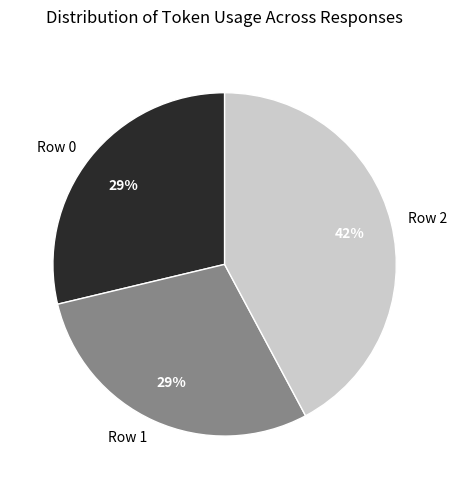

What is the largest slice in the pie chart?

Row 2